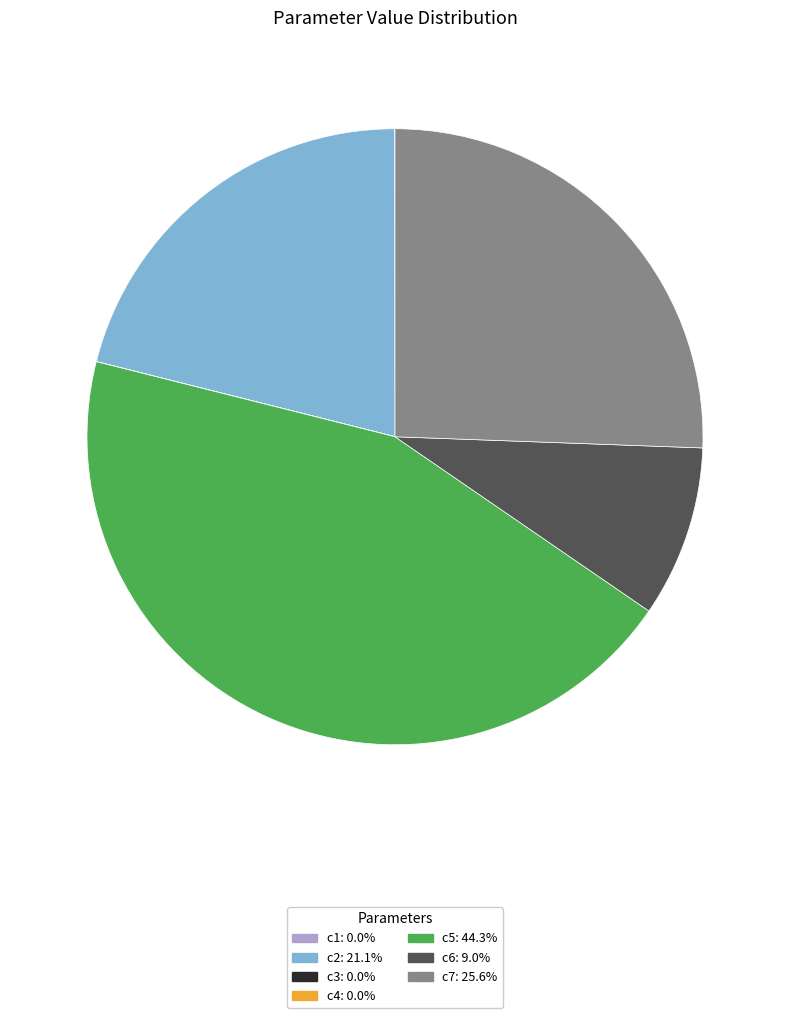

Do c7 and c2 together represent more than half of the pie?

No